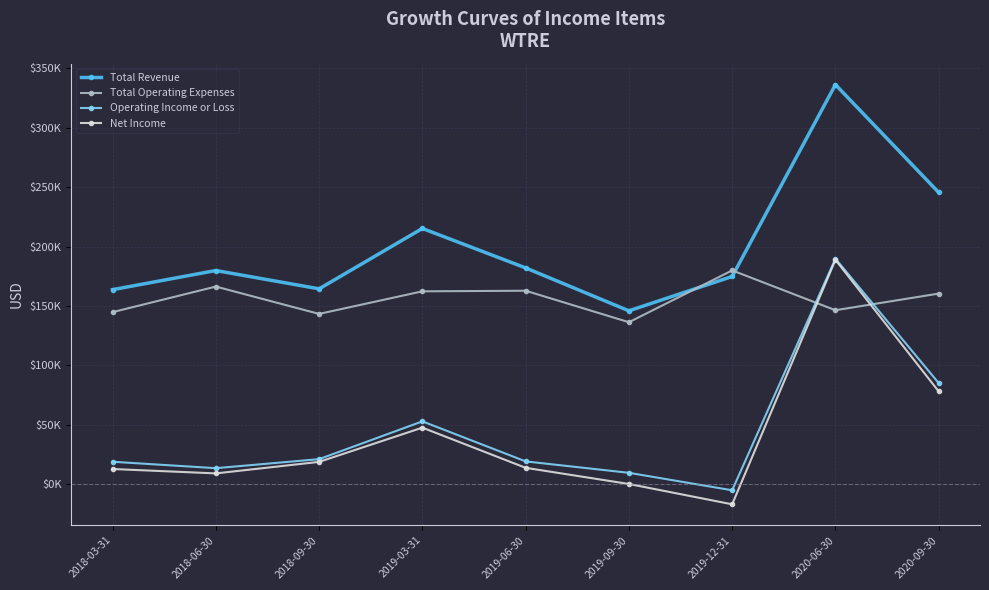

At which category is the sum across all series the highest?

2020-06-30